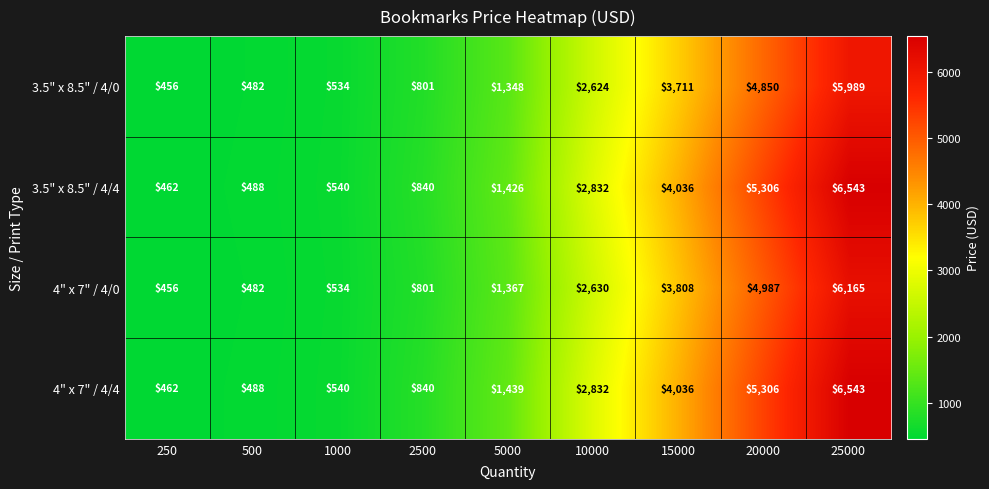

What is the difference between the maximum and second lowest values in the 3.5" x 8.5" / 4/0 series?

5507